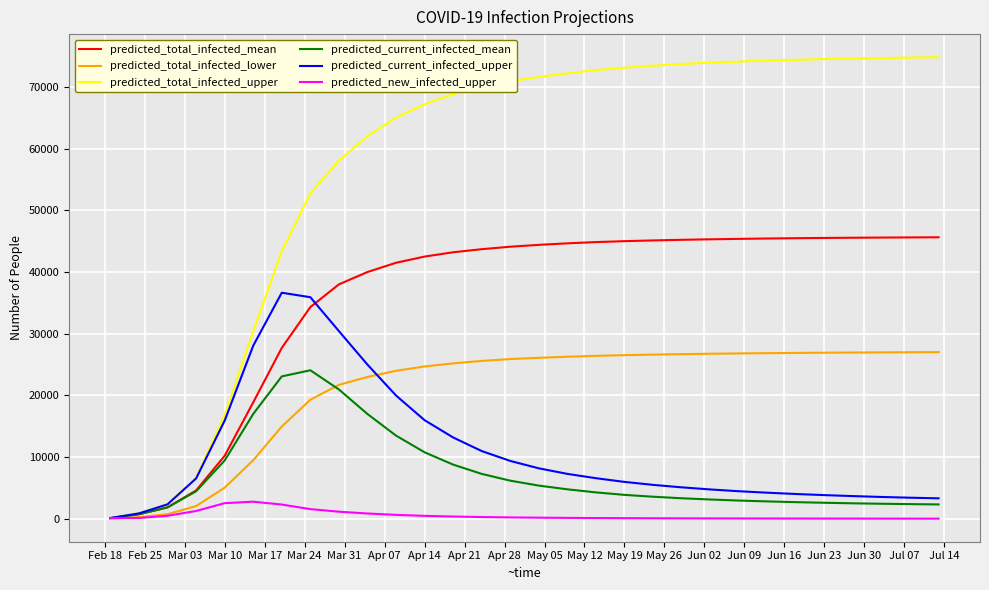

What is the greatest value displayed?

74804